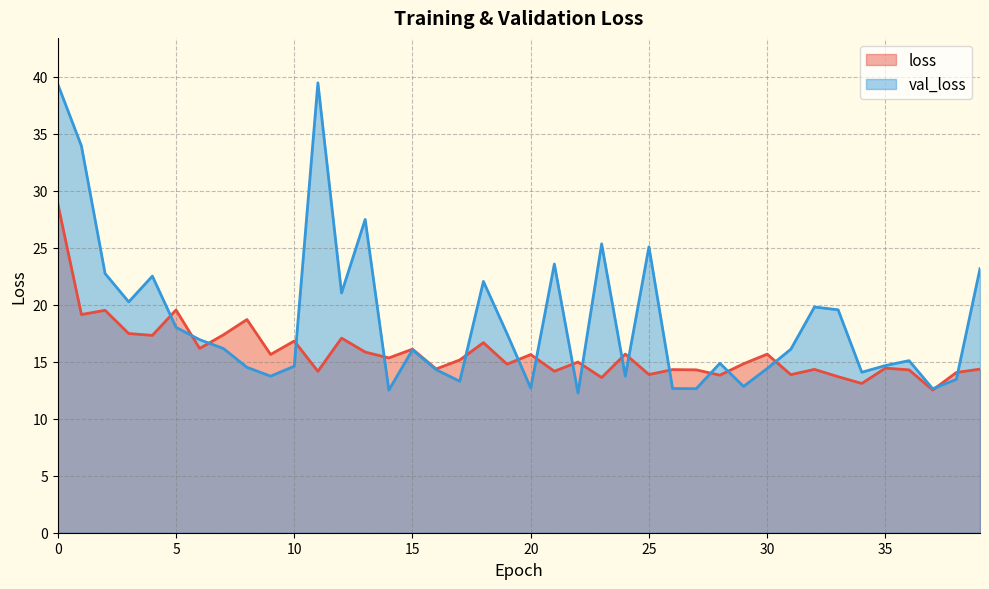

What is the greatest value displayed?

39.5